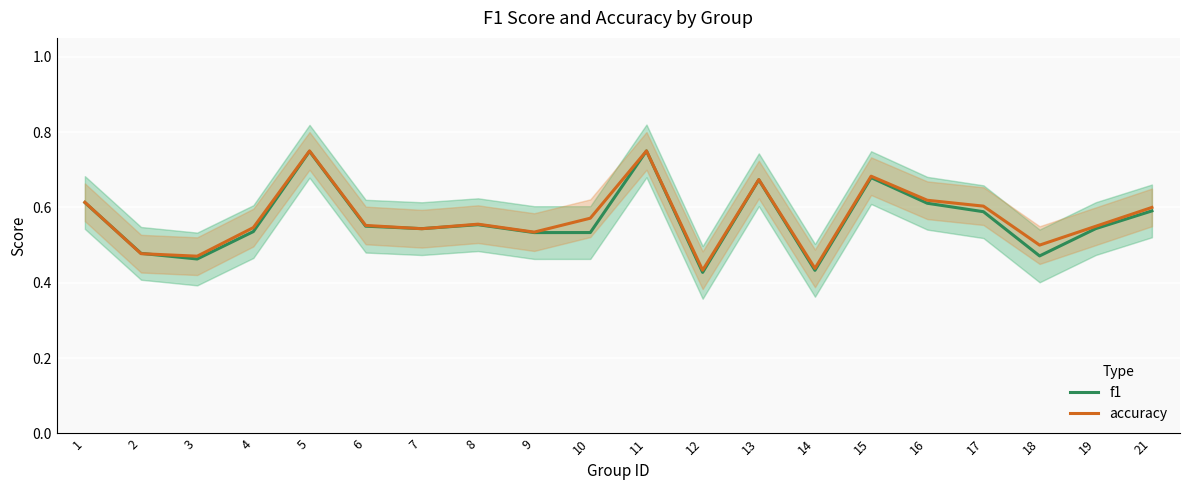

How many times do accuracy and f1 cross each other?

4